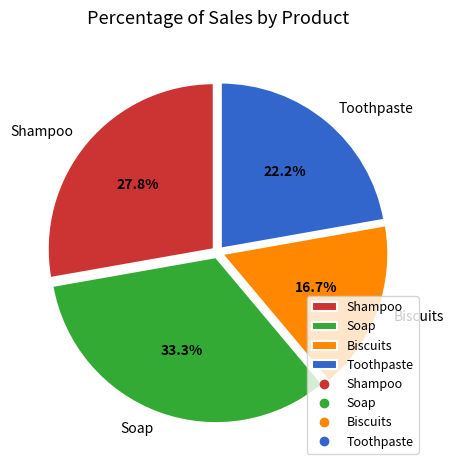

Is it true that Biscuits is 17% of the pie?

True